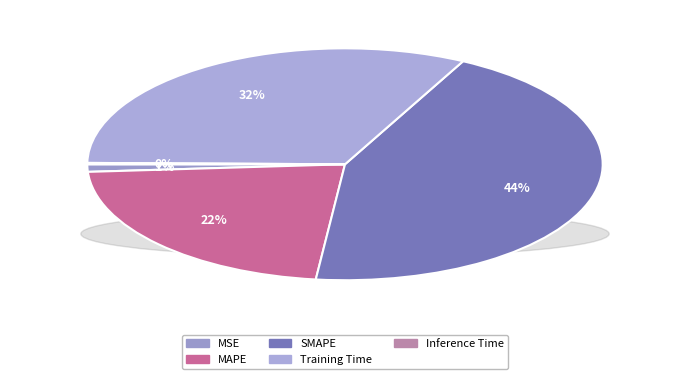

What is the smallest slice in the pie chart?

Inference Time